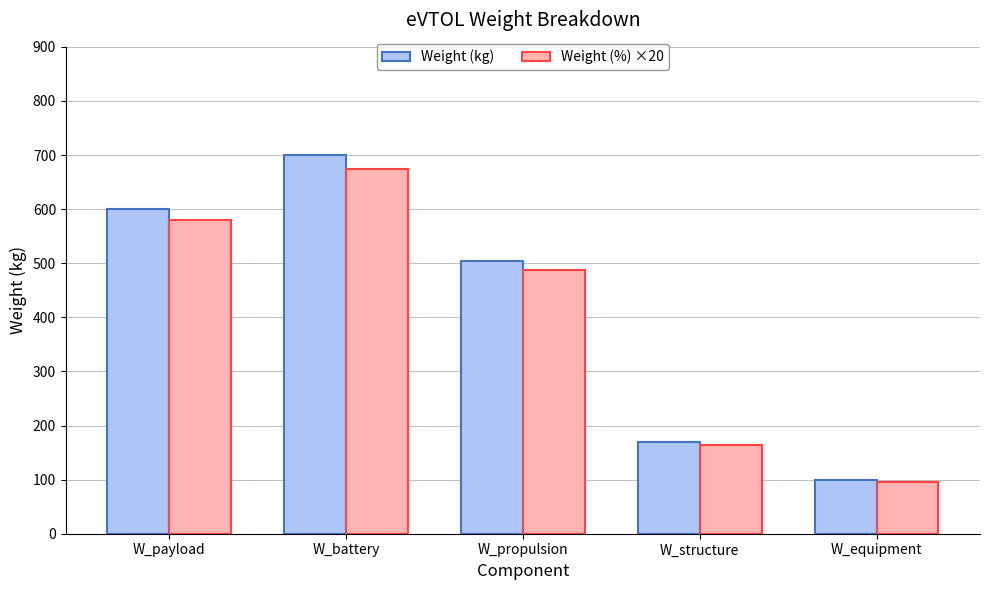

What is the difference between the highest and lowest values at W_payload?

21.0